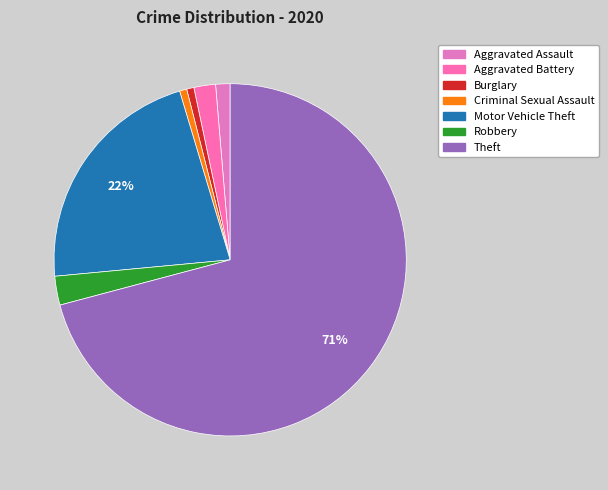

The Aggravated Battery slice represents 2% of the pie. True or false?

True